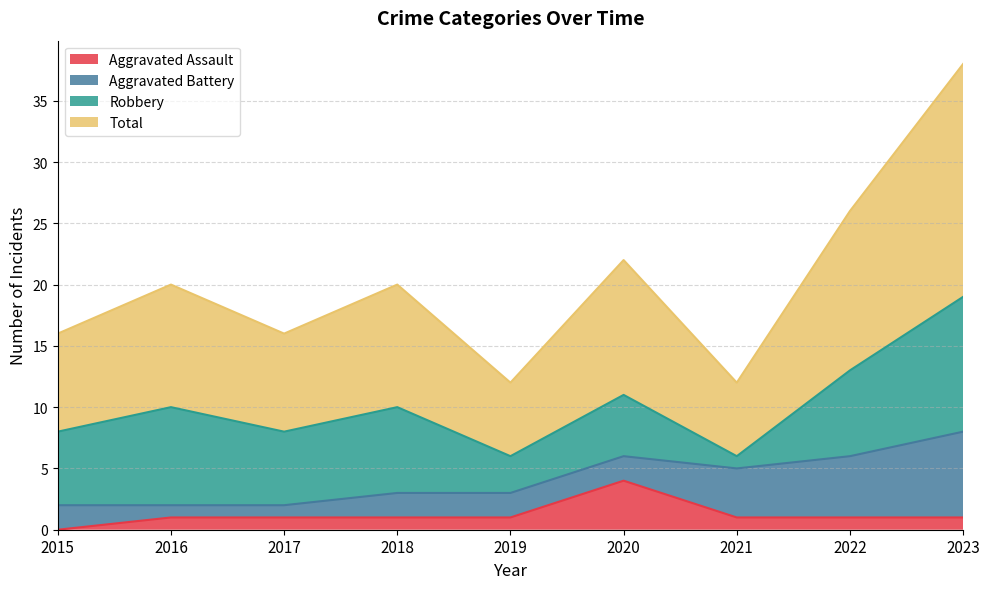

Which series has the largest range (max minus min)?

Total